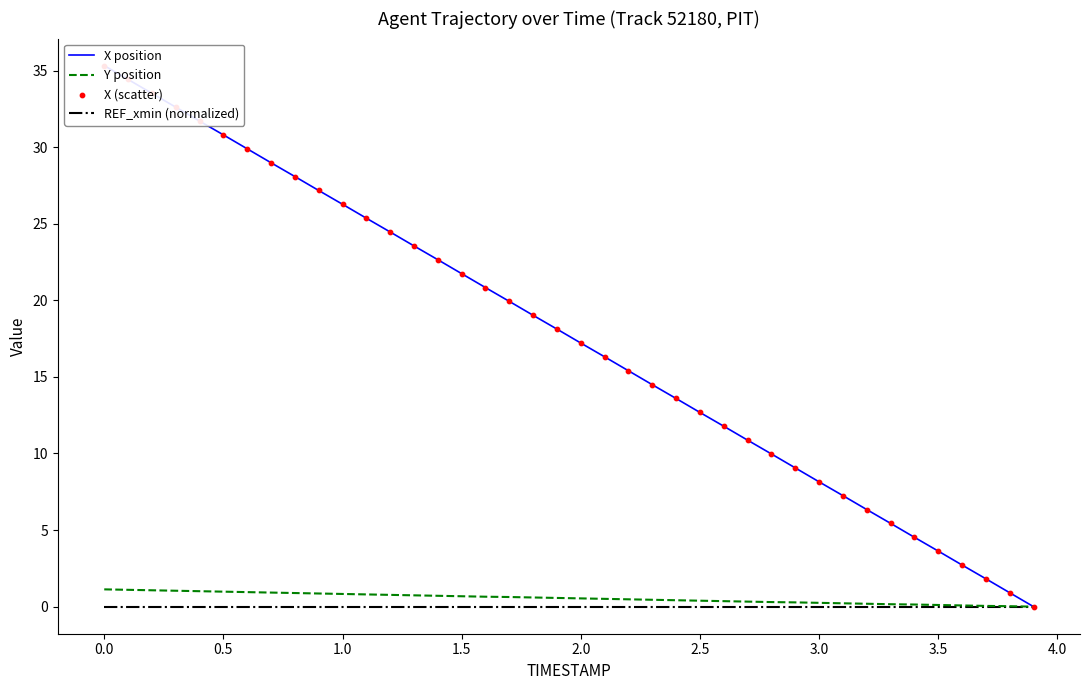

Which series reaches the minimum Y coordinate?

X position